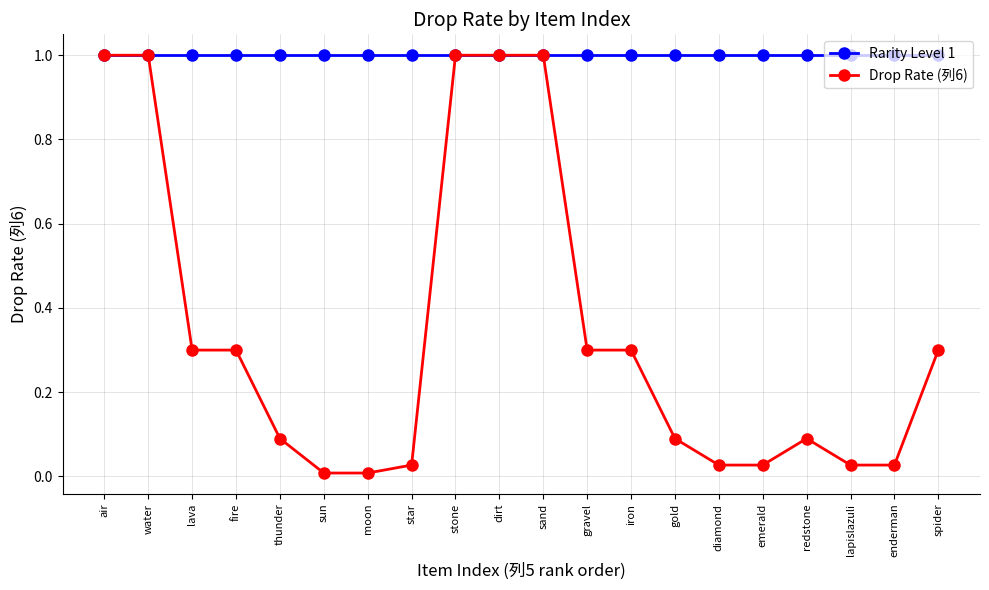

Rank the series by their average value, from highest to lowest.

Rarity Level 1, Drop Rate (列6)